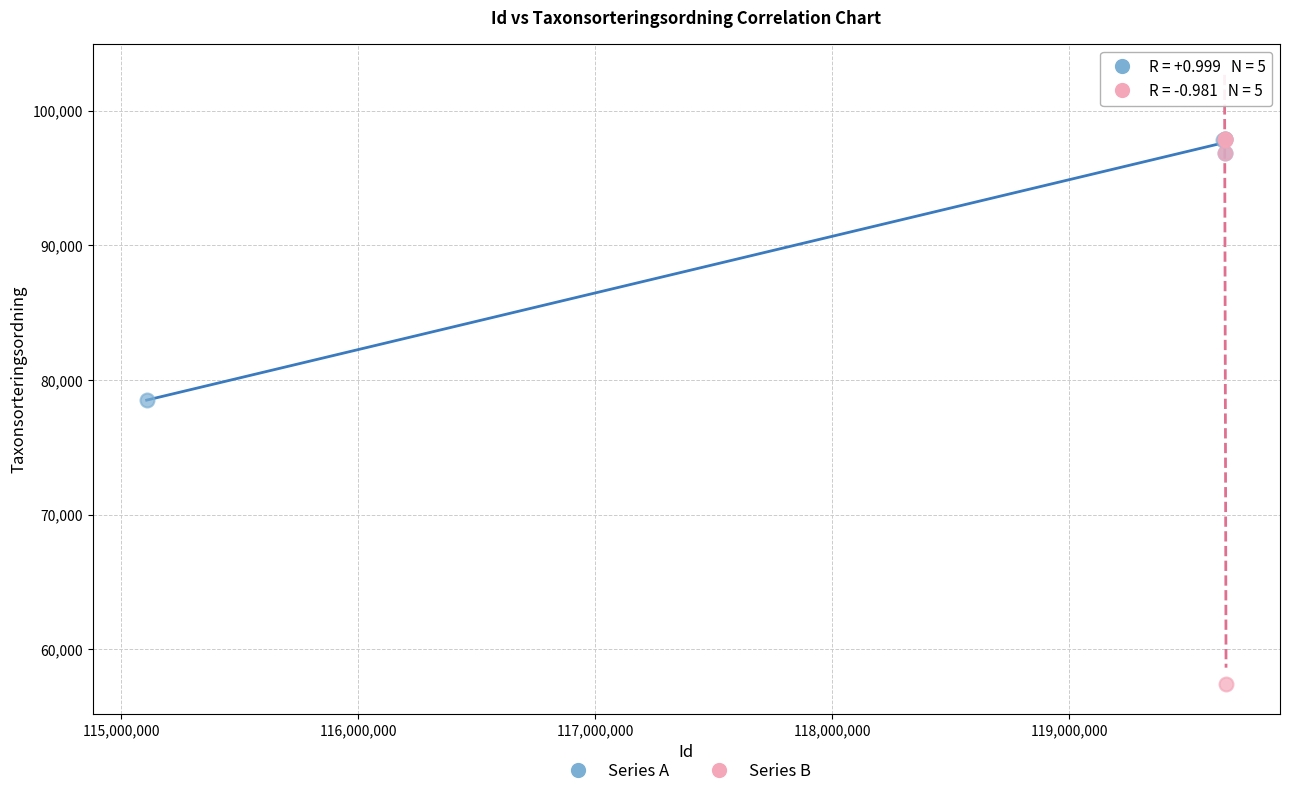

What are all the series names shown in the legend?

Series A, Series B